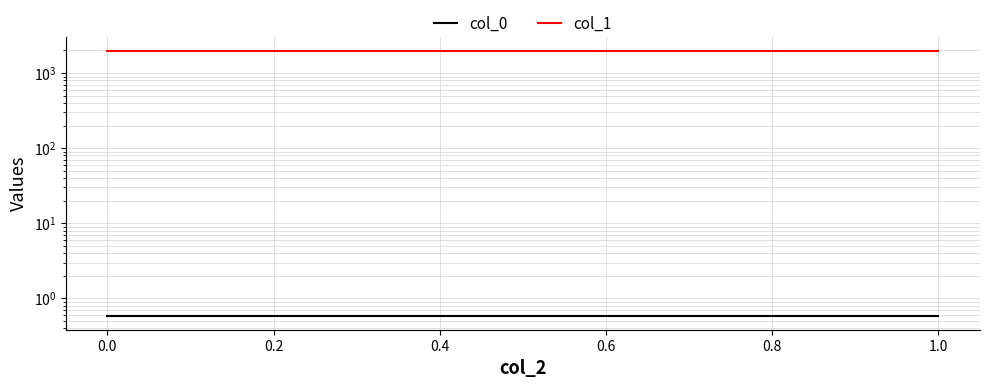

True or false: col_0 and col_1 intersect in this chart.

False